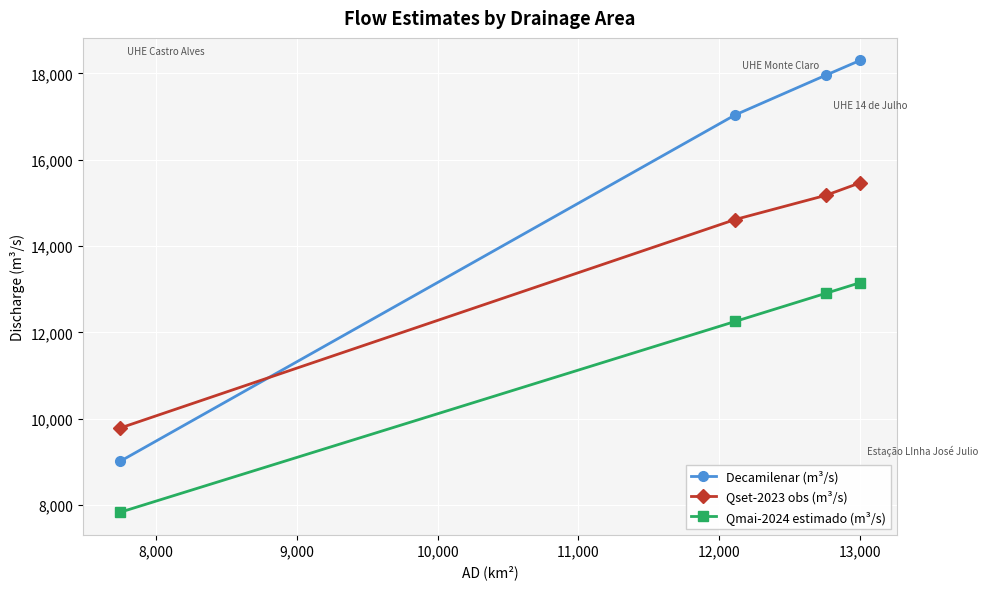

Which series has the largest total across all categories?

Decamilenar (m³/s)